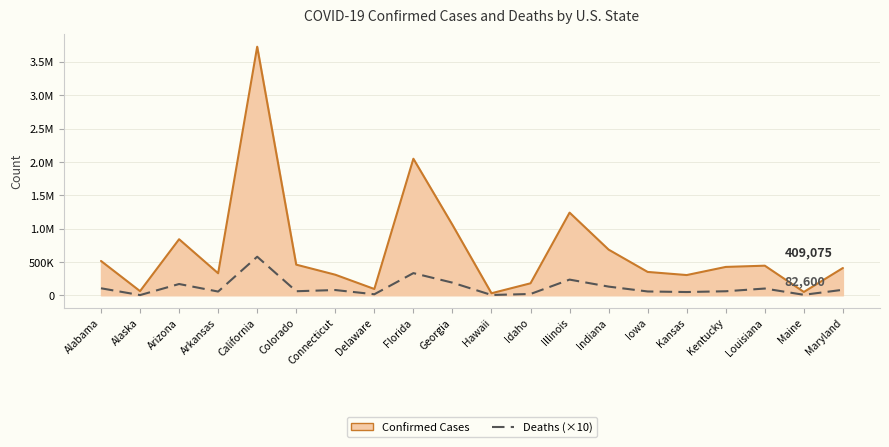

What are all the series names shown in the legend?

Confirmed Cases, Deaths (×10)